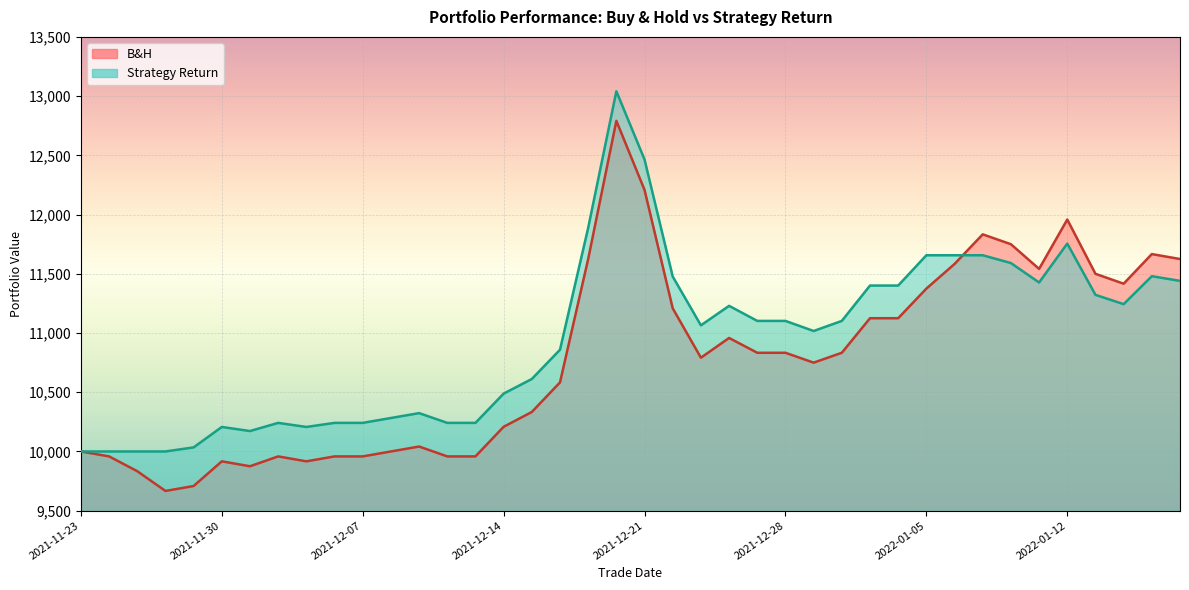

True or false: B&H has more than 2 interior local peaks.

True